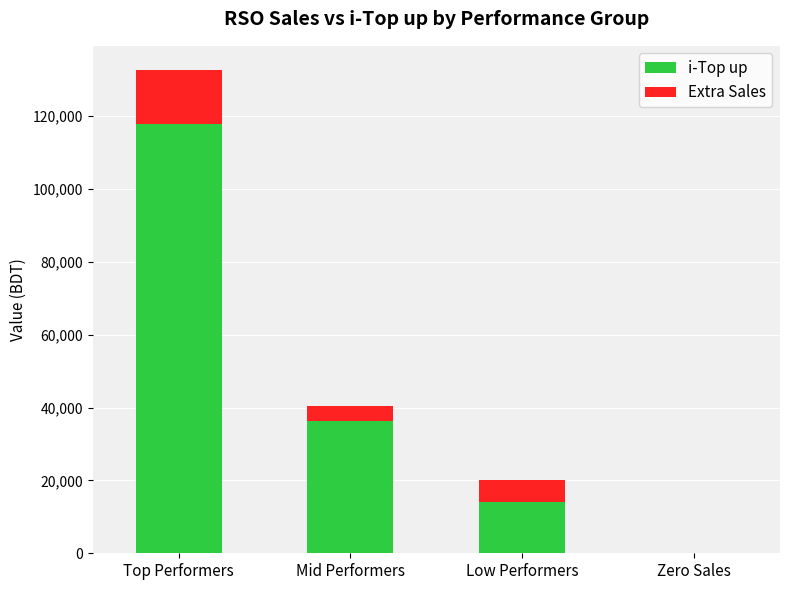

At which category is the sum across all series the highest?

Top Performers